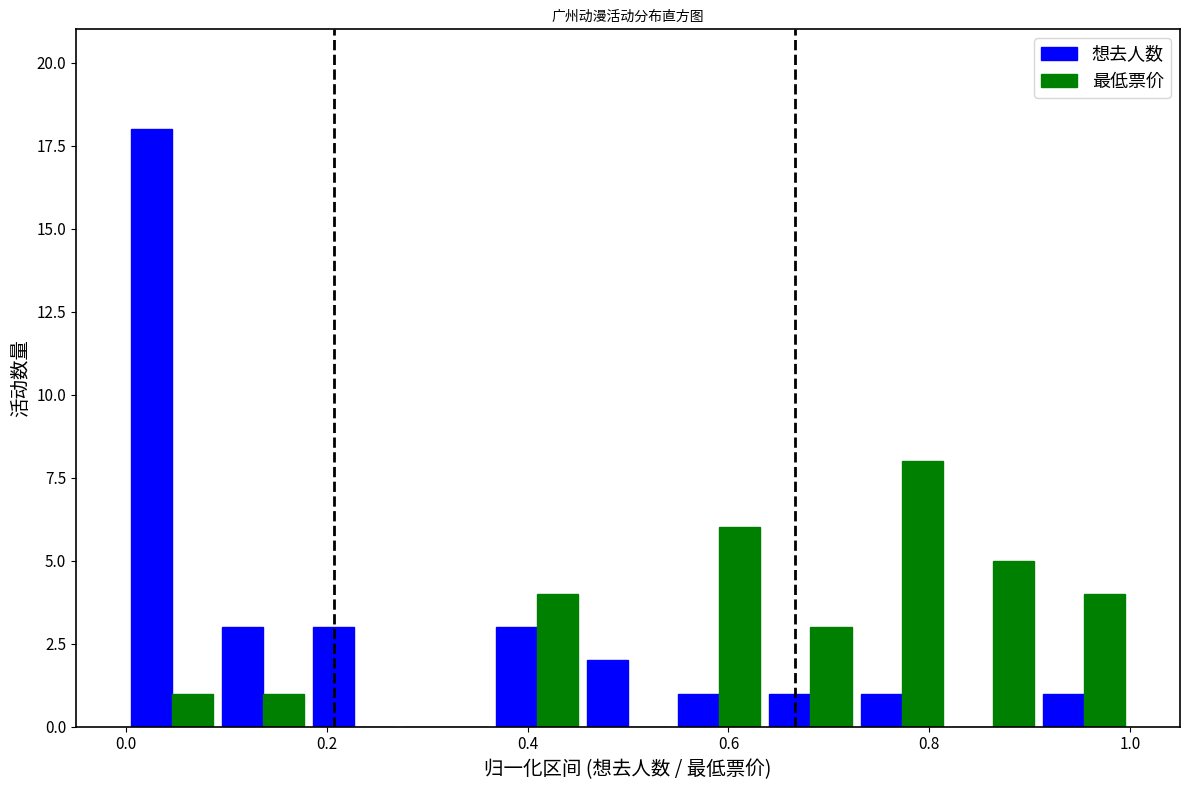

Reading left to right, transcribe this chart: for each range on the x-axis, give the height of each series' bar. Neither the bar edges nor the heights are printed on the chart, so give them approximately, as read against the axes.

0.00 to 0.10: 想去人数=18	最低票价=1
0.10 to 0.18: 想去人数=3	最低票价=1
0.18 to 0.28: 想去人数=3	最低票价=0
0.28 to 0.36: 想去人数=0	最低票价=0
0.36 to 0.46: 想去人数=3	最低票价=4
0.46 to 0.54: 想去人数=2	最低票价=0
0.54 to 0.64: 想去人数=1	最低票价=6
0.64 to 0.72: 想去人数=1	最低票价=3
0.72 to 0.82: 想去人数=1	最低票价=8
0.82 to 0.90: 想去人数=0	最低票价=5
0.90 to 1.00: 想去人数=1	最低票价=4